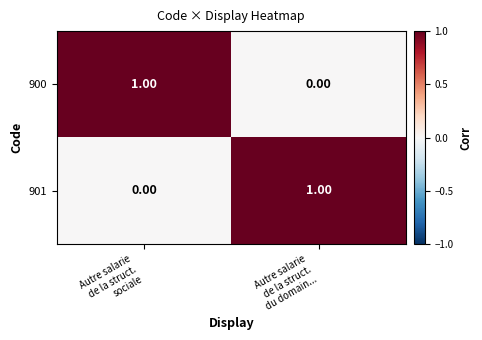

How many values in the 901 series are below 1?

1